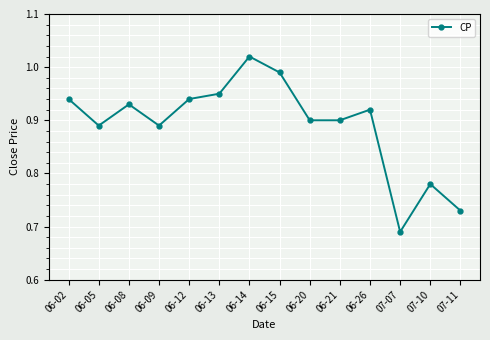

Which has a higher value, 06-05 or 06-21?

06-21